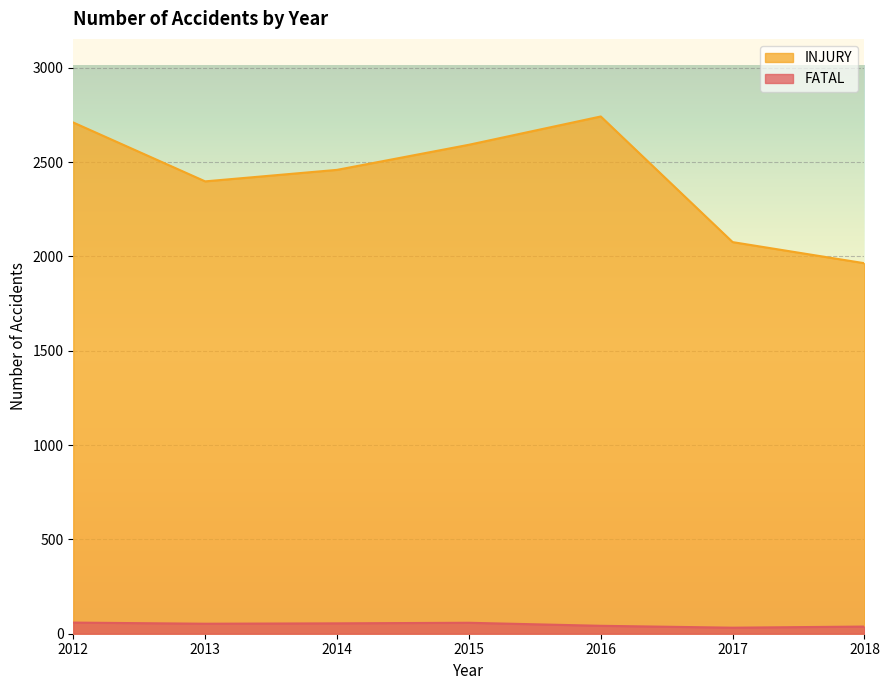

What is the sum of the INJURY values at 2015 and 2014?

5051